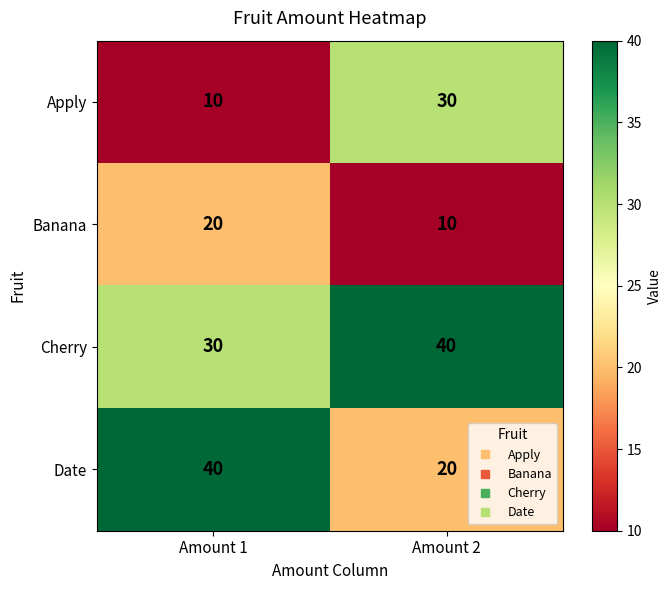

What is the difference between the Cherry values at Amount 2 and Amount 1?

10